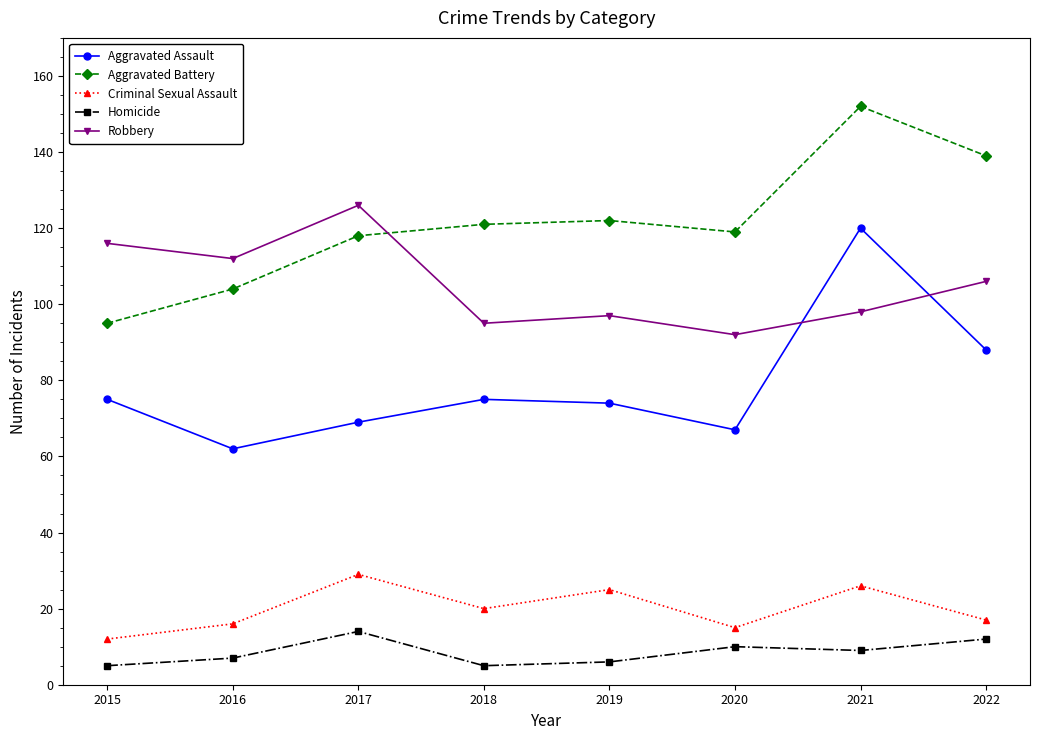

How many series are shown in this chart?

5